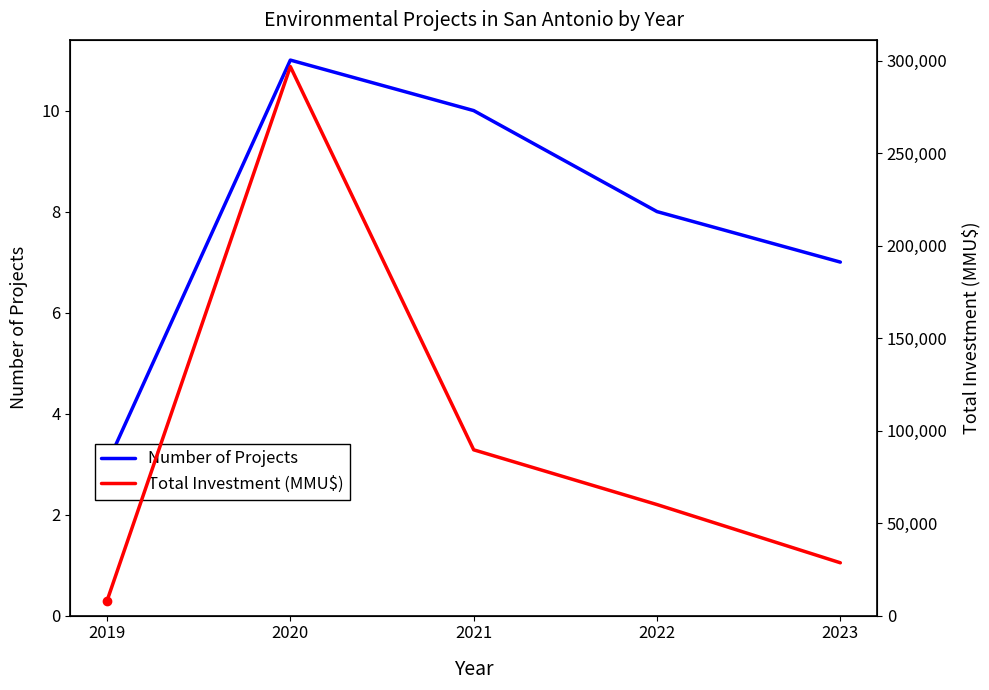

What are all the series names shown in the legend?

Number of Projects, Total Investment (MMU$)